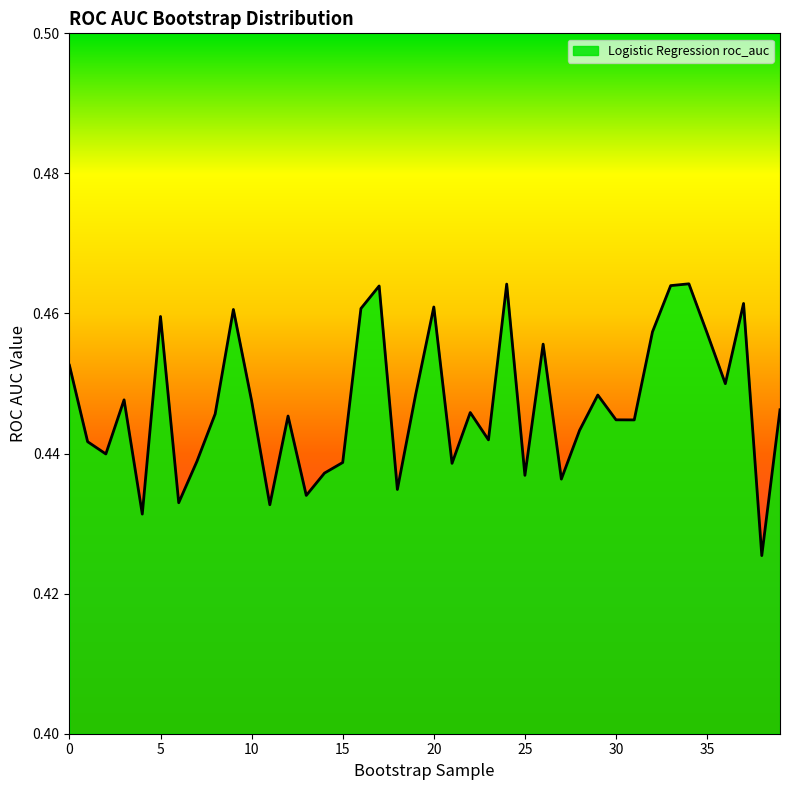

Does the chart display data point markers on the line(s)?

No